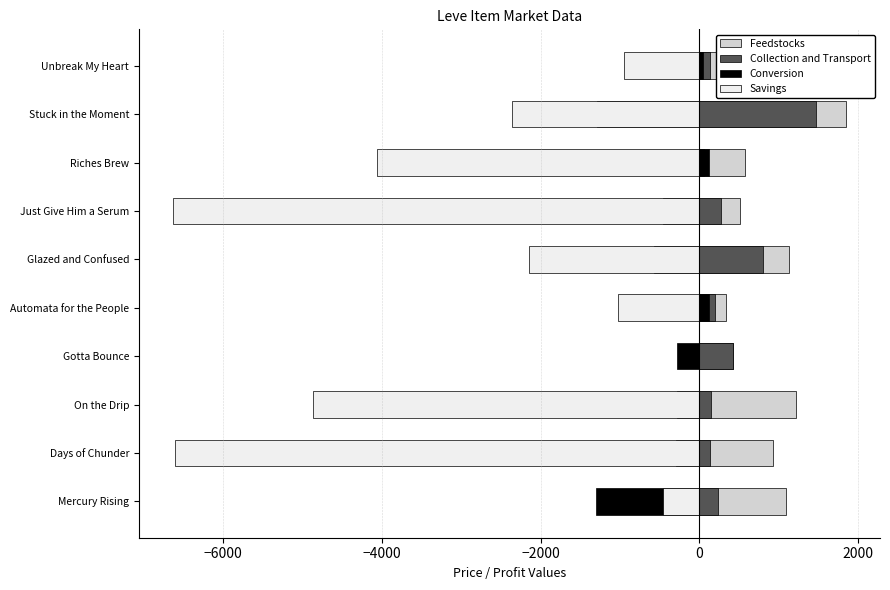

Reading right to left, extract all data points from this chart.

Feedstocks: 392.4	1849.3	570.8	506.0	1126.8	340.6	417.1	1212.8	930.8	1095.5
Collection and Transport: 132.6	1465.0	58.0	275.9	800.5	200.3	417.1	139.6	134.8	233.3
Conversion: 42.4	-1290.0	122.0	-455.8	-571.5	125.7	-277.1	-279.9	-292.5	-1305.9
Savings: -950.2	-2364.0	-4062.6	-6634.0	-2144.3	-1025.0	0.0	-4870.2	-6598.2	-459.3